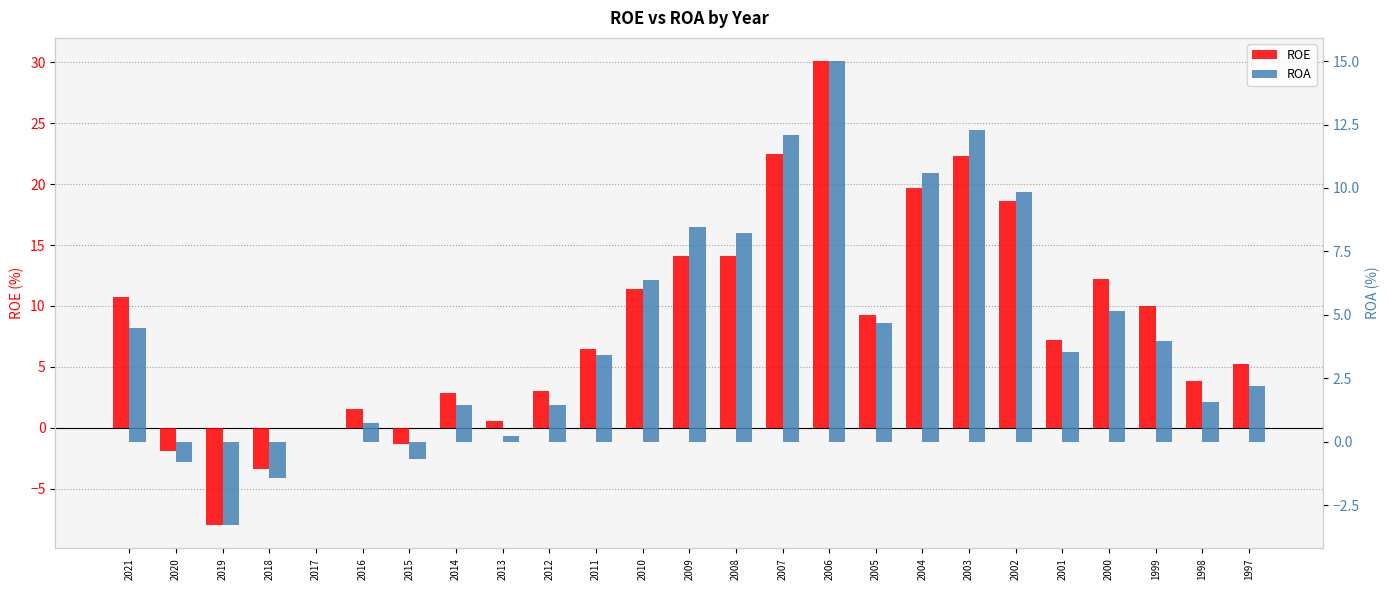

What is the difference between the highest and lowest values at 2007?

10.4